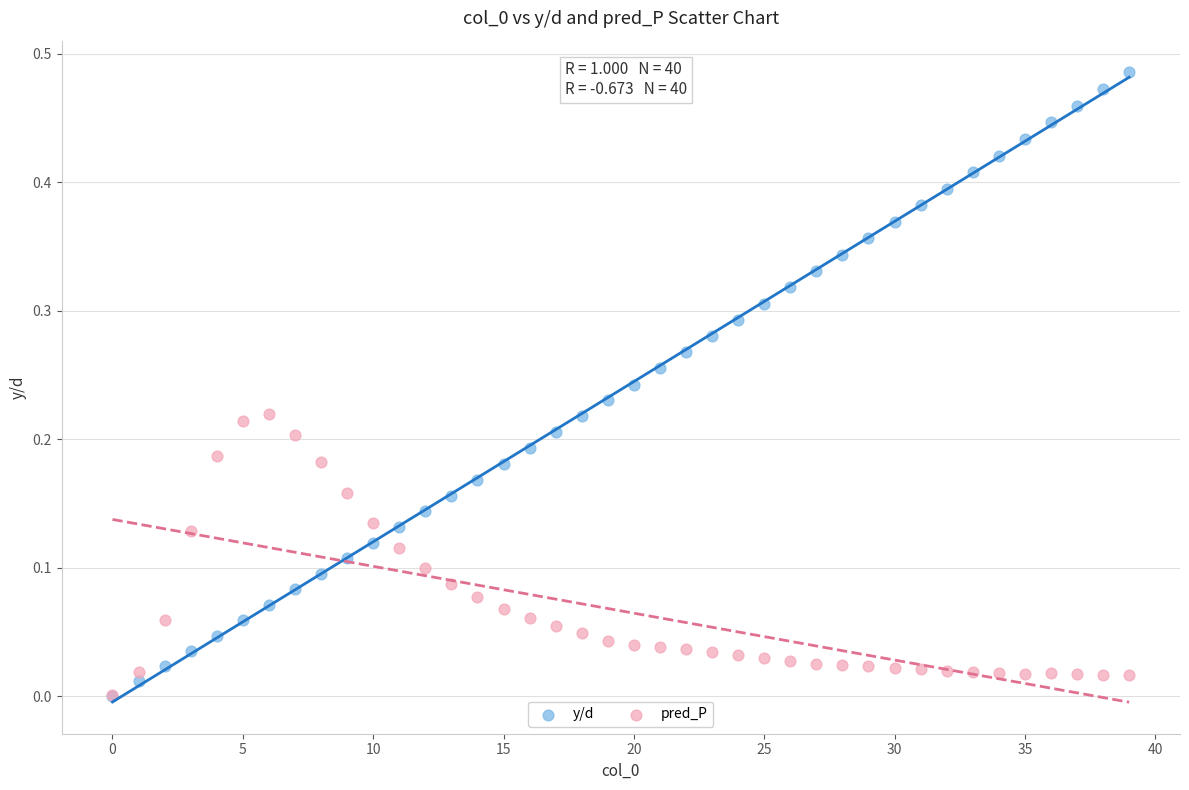

Which series contains the highest Y value?

y/d